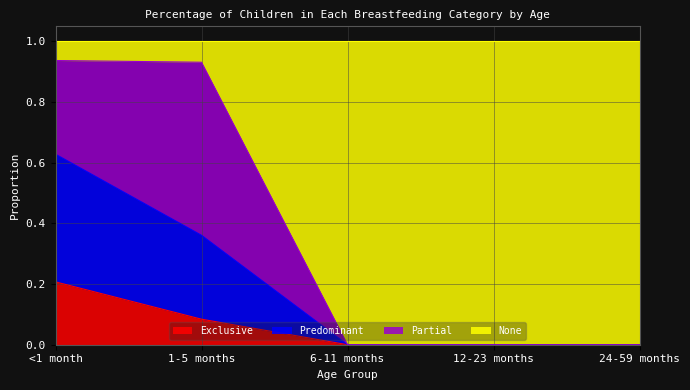

What is the total value across all series at 12-23 months?

1.0